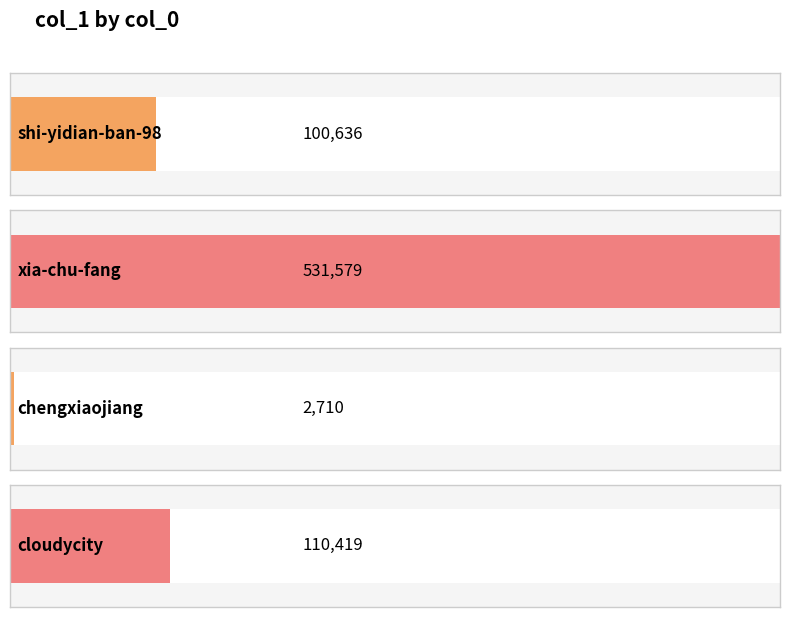

Approximately how many times larger is the value at xia-chu-fang compared to shi-yidian-ban-98?

5.3